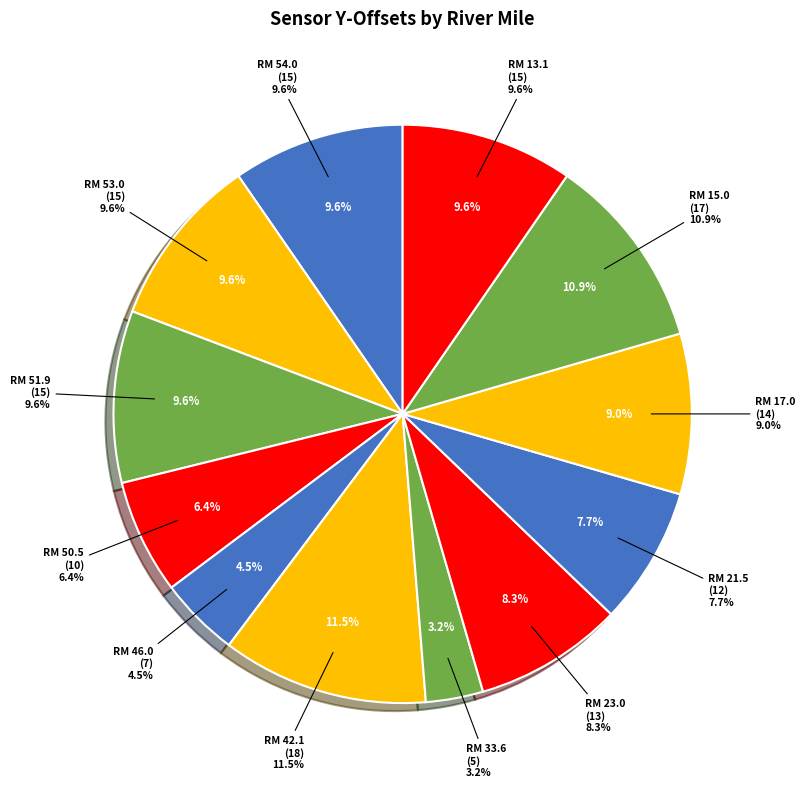

To the nearest percent, what percentage of the pie is RM 46.0?

4%